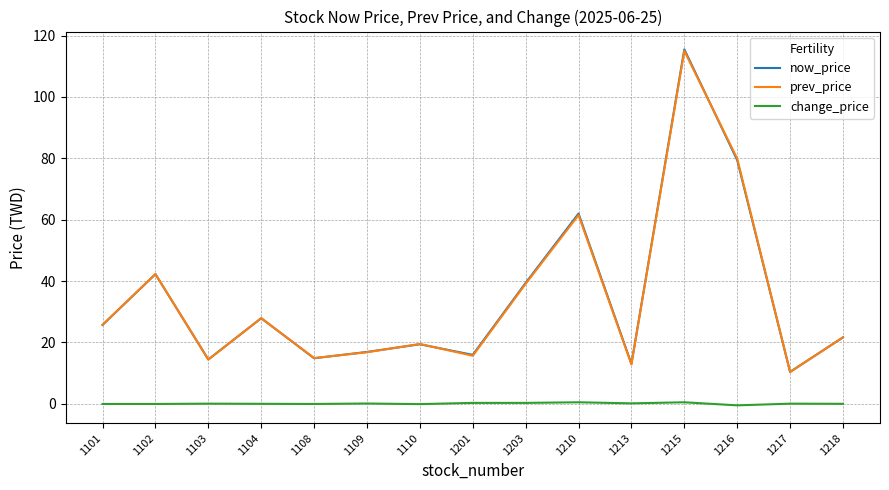

What is the total value across all series at 1213?

26.0